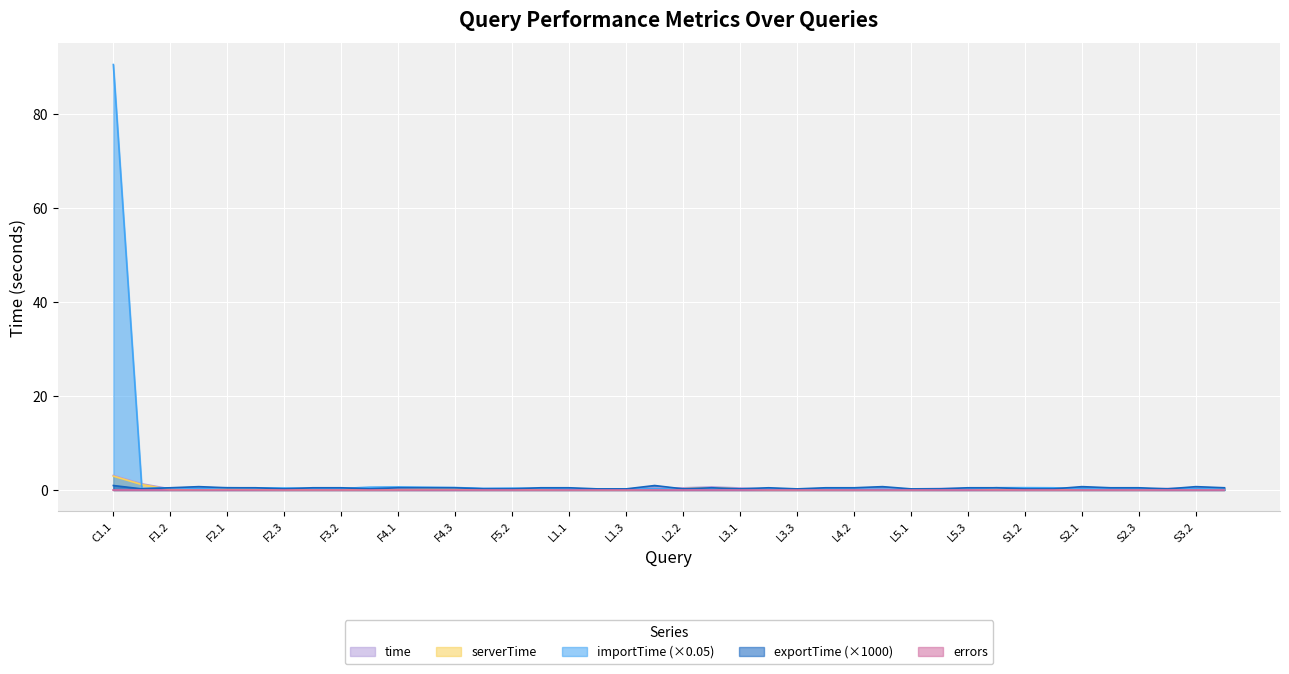

What value does the serverTime series have at L4.2?

0.1